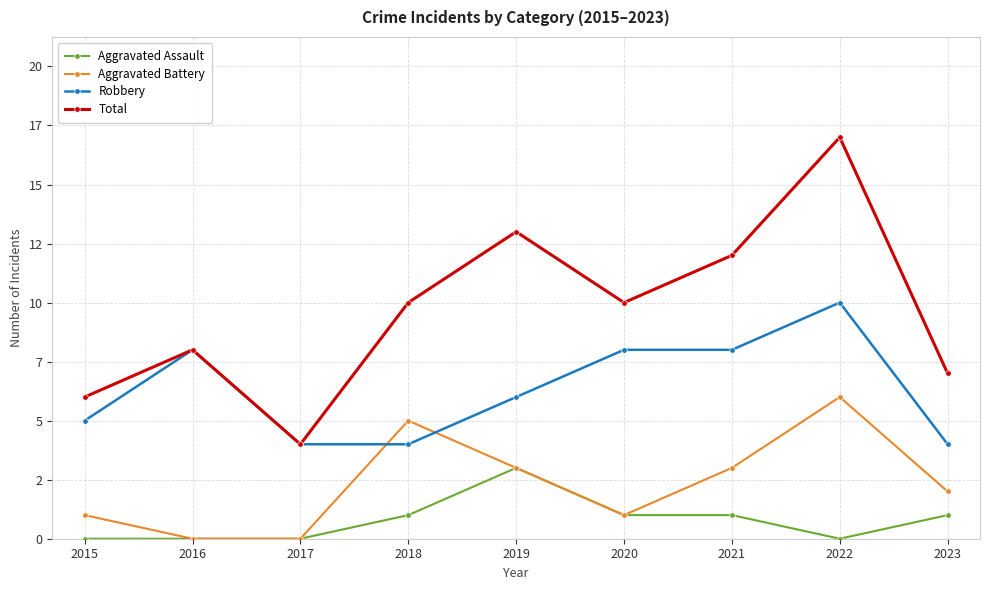

What are all the series names shown in the legend?

Aggravated Assault, Aggravated Battery, Robbery, Total